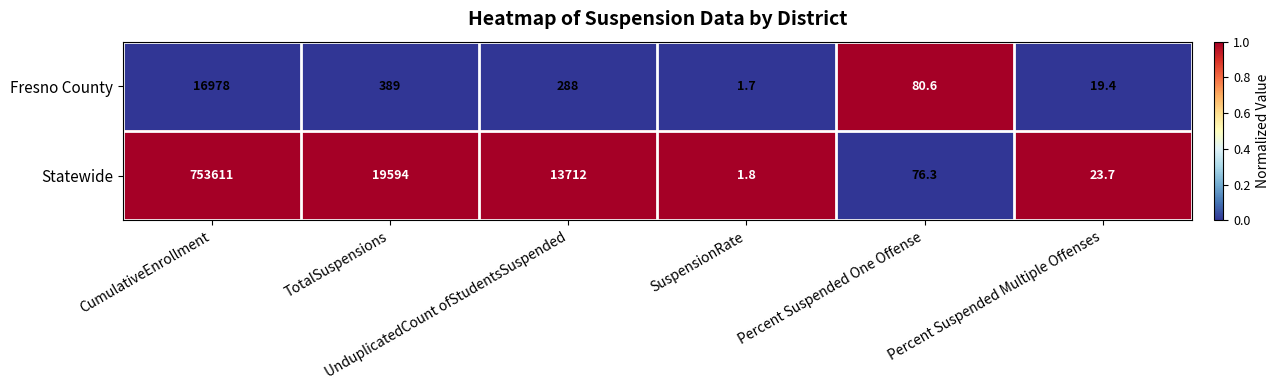

Count the number of categories in the chart.

6